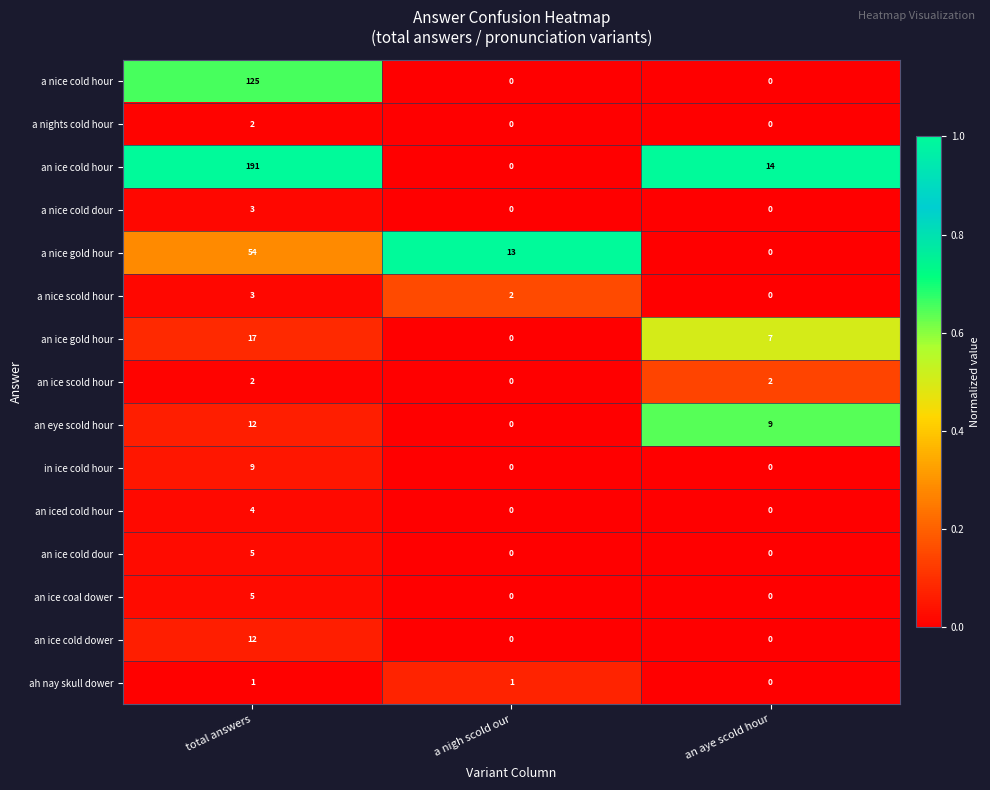

Which series has the largest total across all categories?

an ice cold hour